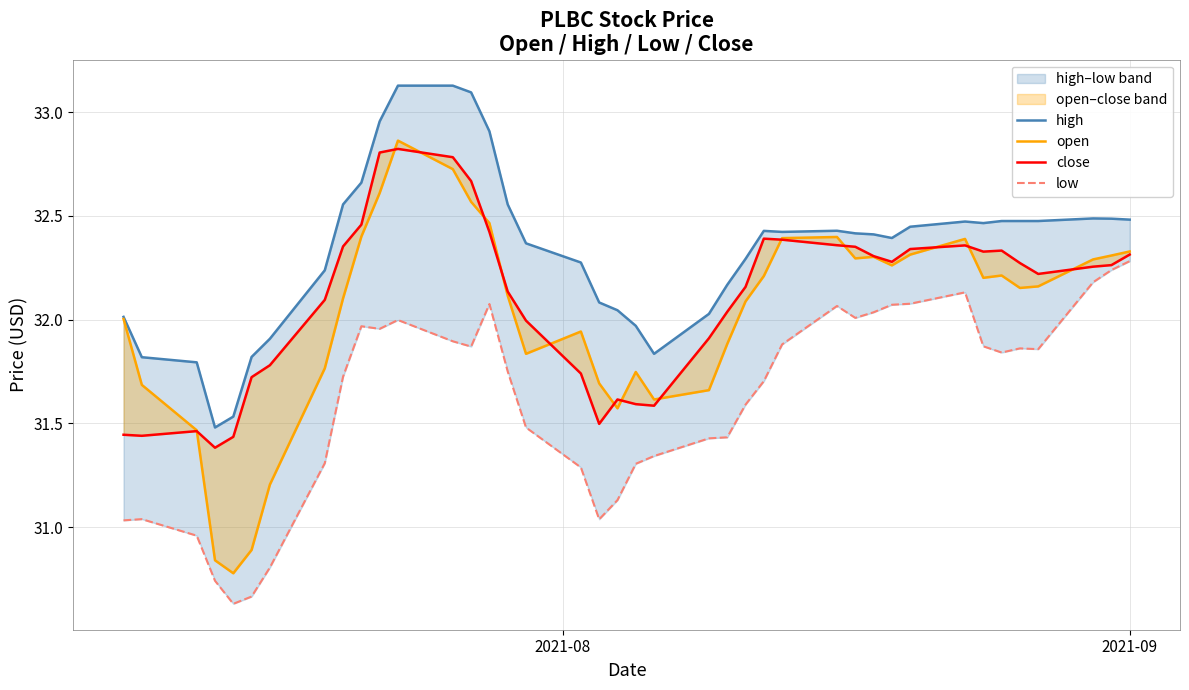

Reading left to right, transcribe all the data shown in this chart.

high: 32.0	31.8	31.8	31.5	31.5	31.8	31.9	32.2	32.6	32.7	33.0	33.1	33.1	33.1	32.9	32.6	32.4	32.3	32.1	32.0	32.0	31.8	32.0	32.2	32.3	32.4	32.4	32.4	32.4	32.4	32.4	32.4	32.5	32.5	32.5	32.5	32.5	32.5	32.5	32.5
open: 32.0	31.7	31.5	30.8	30.8	30.9	31.2	31.8	32.1	32.4	32.6	32.9	32.7	32.6	32.5	32.1	31.8	31.9	31.7	31.6	31.7	31.6	31.7	31.9	32.1	32.2	32.4	32.4	32.3	32.3	32.3	32.3	32.4	32.2	32.2	32.2	32.2	32.3	32.3	32.3
close: 31.4	31.4	31.5	31.4	31.4	31.7	31.8	32.1	32.4	32.5	32.8	32.8	32.8	32.7	32.4	32.1	32.0	31.7	31.5	31.6	31.6	31.6	31.9	32.0	32.2	32.4	32.4	32.4	32.4	32.3	32.3	32.3	32.4	32.3	32.3	32.3	32.2	32.3	32.3	32.3
low: 31.0	31.0	31.0	30.7	30.6	30.7	30.8	31.3	31.7	32.0	32.0	32.0	31.9	31.9	32.1	31.8	31.5	31.3	31.0	31.1	31.3	31.3	31.4	31.4	31.6	31.7	31.9	32.1	32.0	32.0	32.1	32.1	32.1	31.9	31.8	31.9	31.9	32.2	32.2	32.3